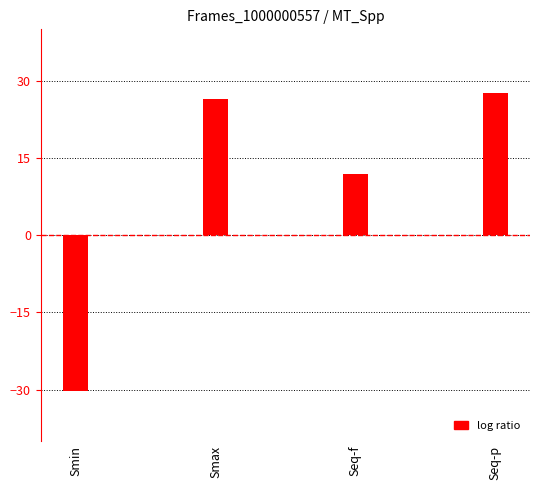

Count the number of data series in this chart.

1